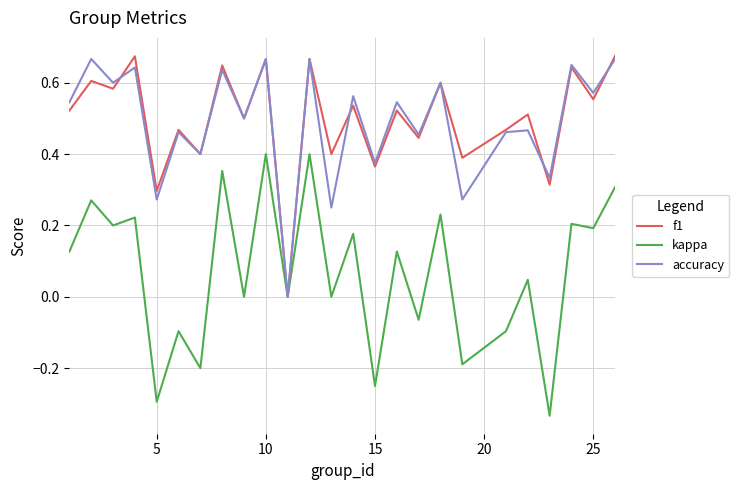

Does the chart have visible grid lines?

Yes